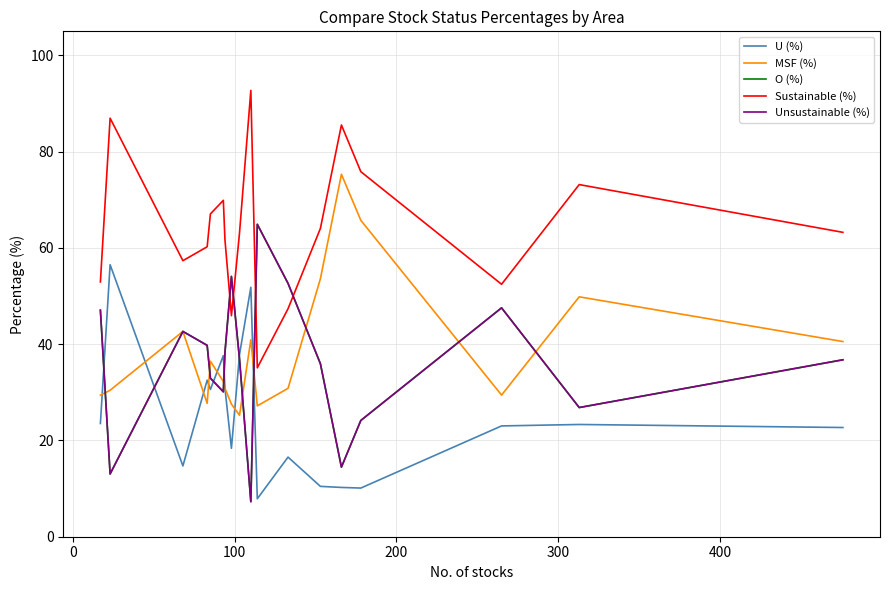

Is this an area chart (filled region under the line)?

No